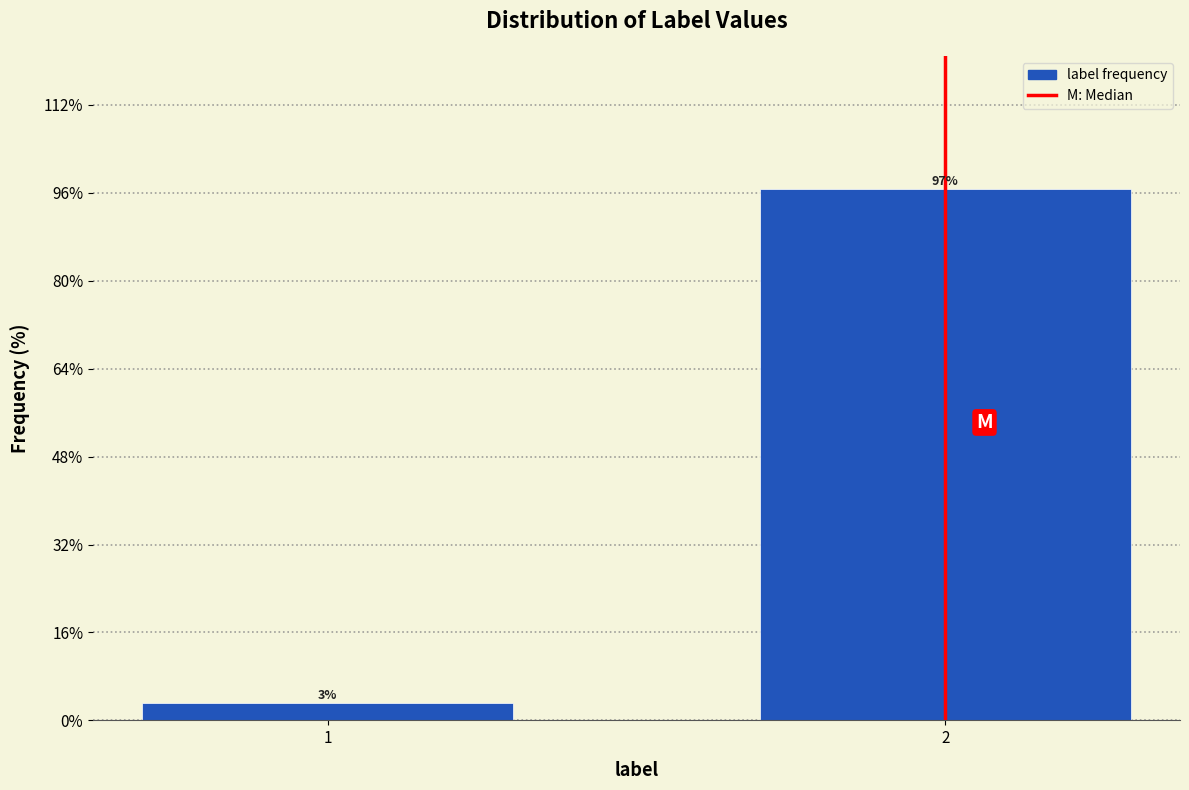

What is the greatest value displayed?

96.7